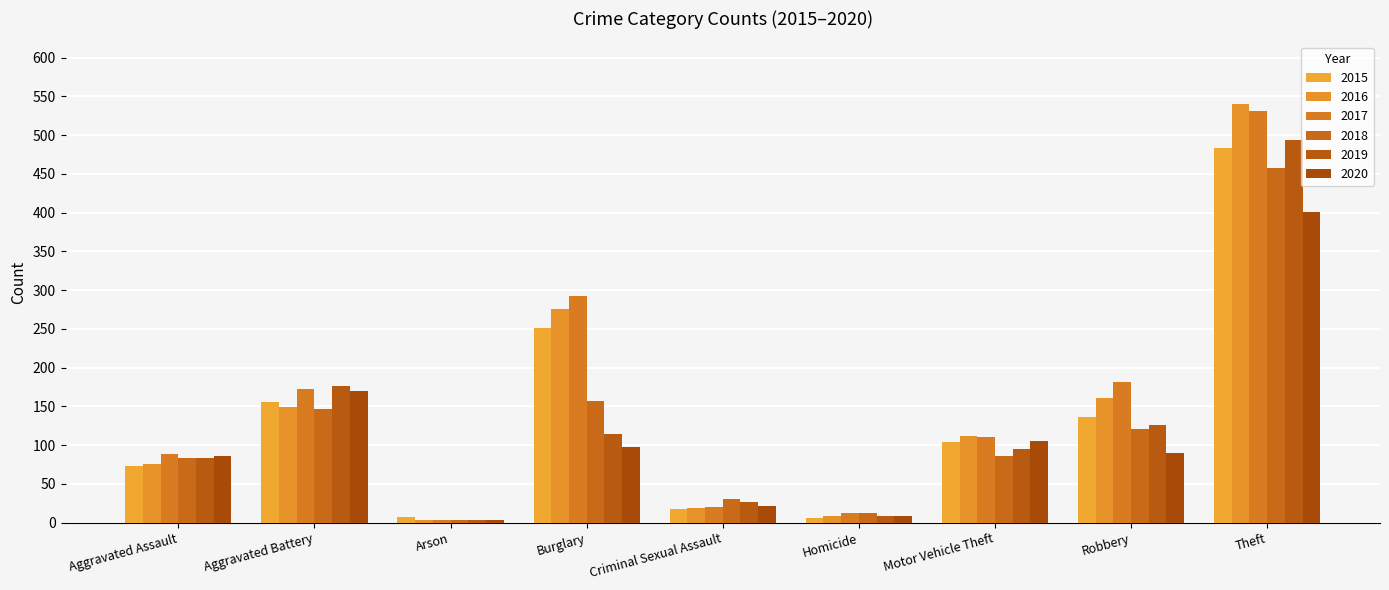

How many groups of bars are there?

9